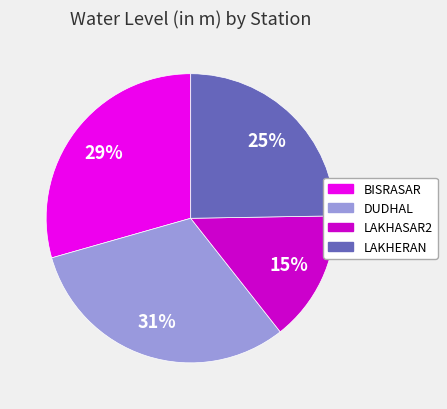

Rank the categories by value from lowest to highest.

LAKHASAR2, LAKHERAN, BISRASAR, DUDHAL